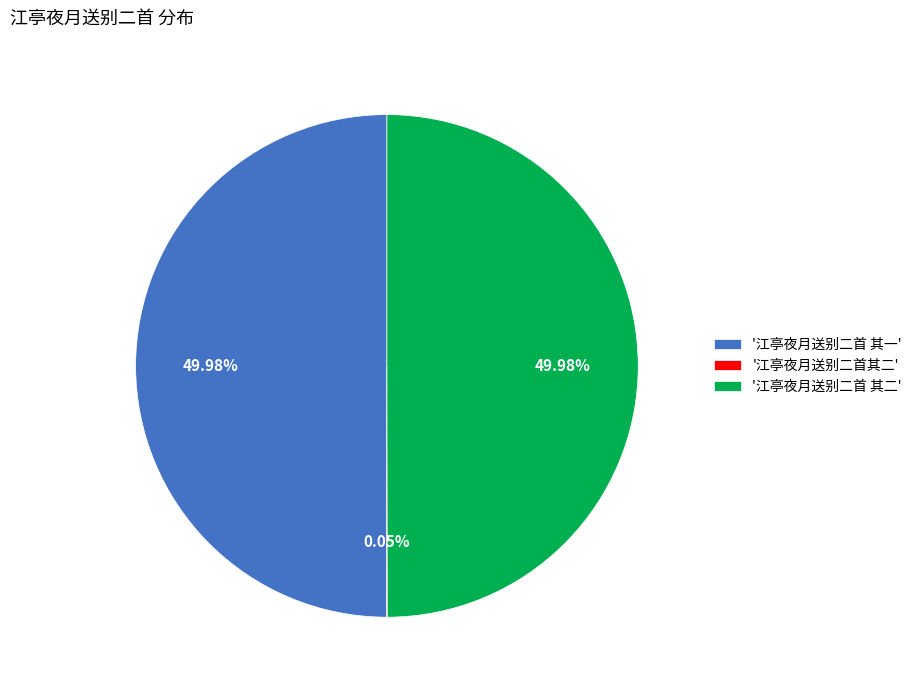

What is the ratio of the value at '江亭夜月送别二首 其一' to the value at '江亭夜月送别二首 其二'?

1.0